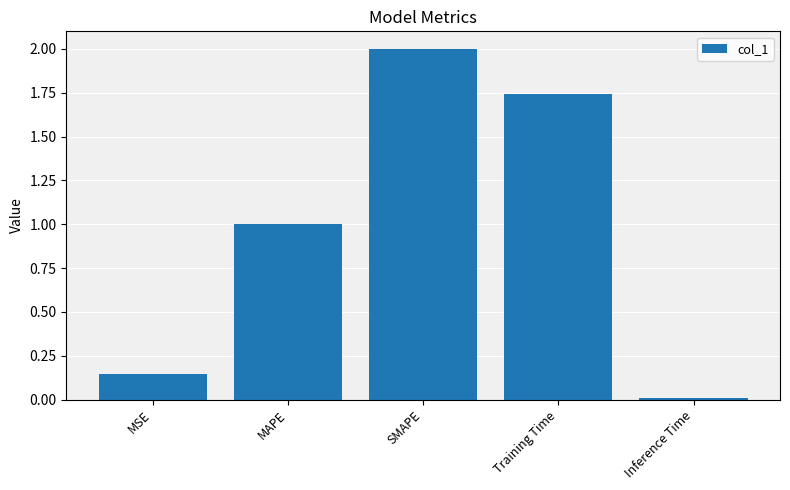

List the labels in order of value, smallest first.

Inference Time, MSE, MAPE, Training Time, SMAPE